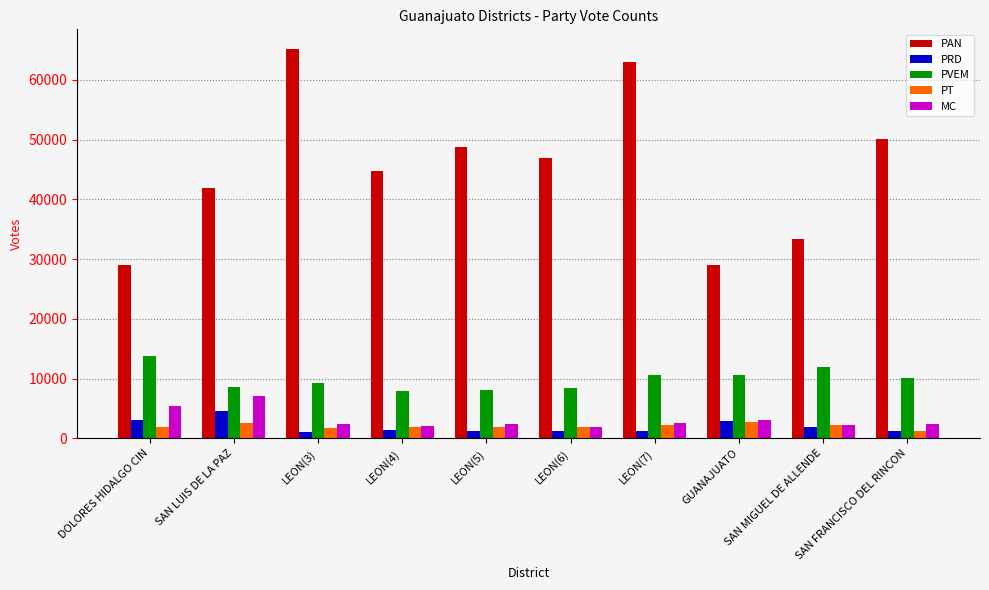

What is the lowest value of the PRD series?

1072